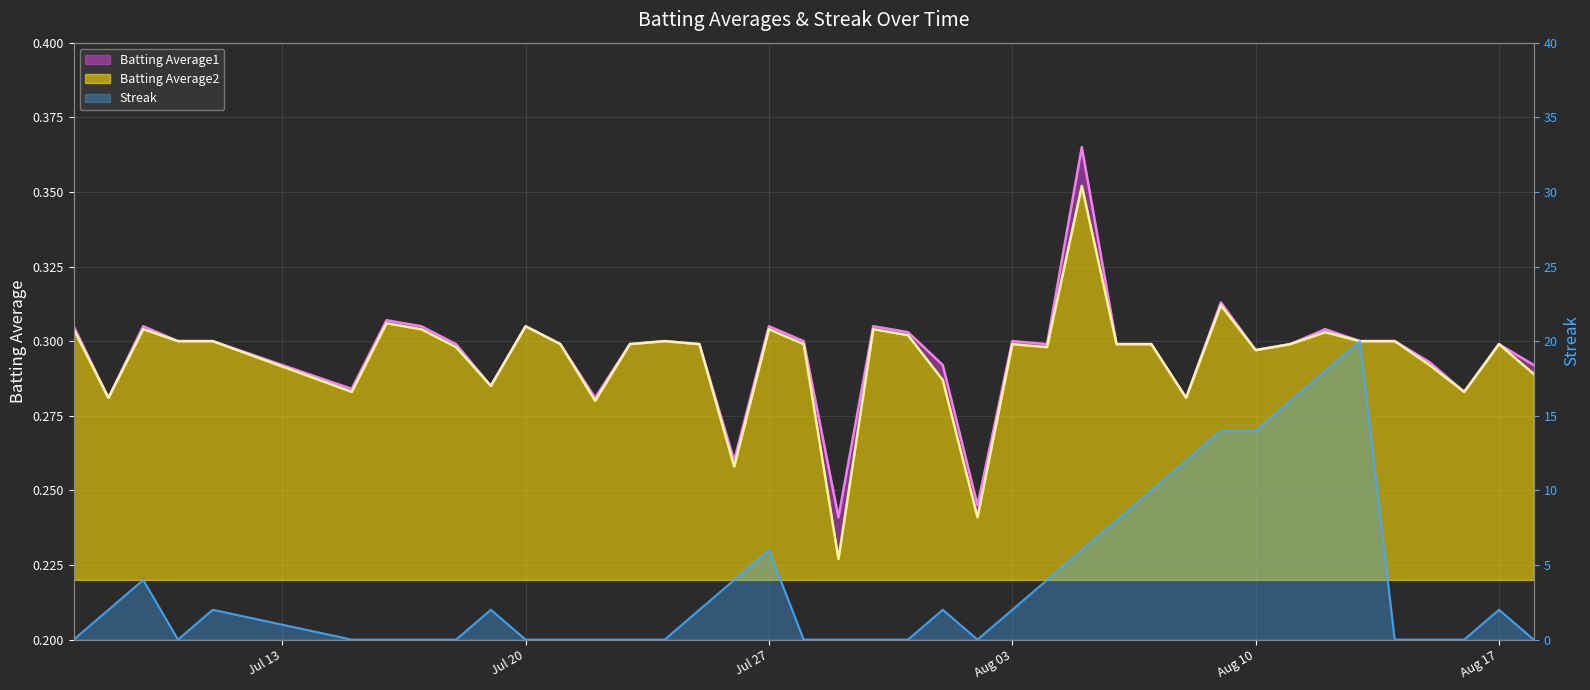

In Batting Average2, how many points are lower than both neighbors (excluding endpoints)?

11